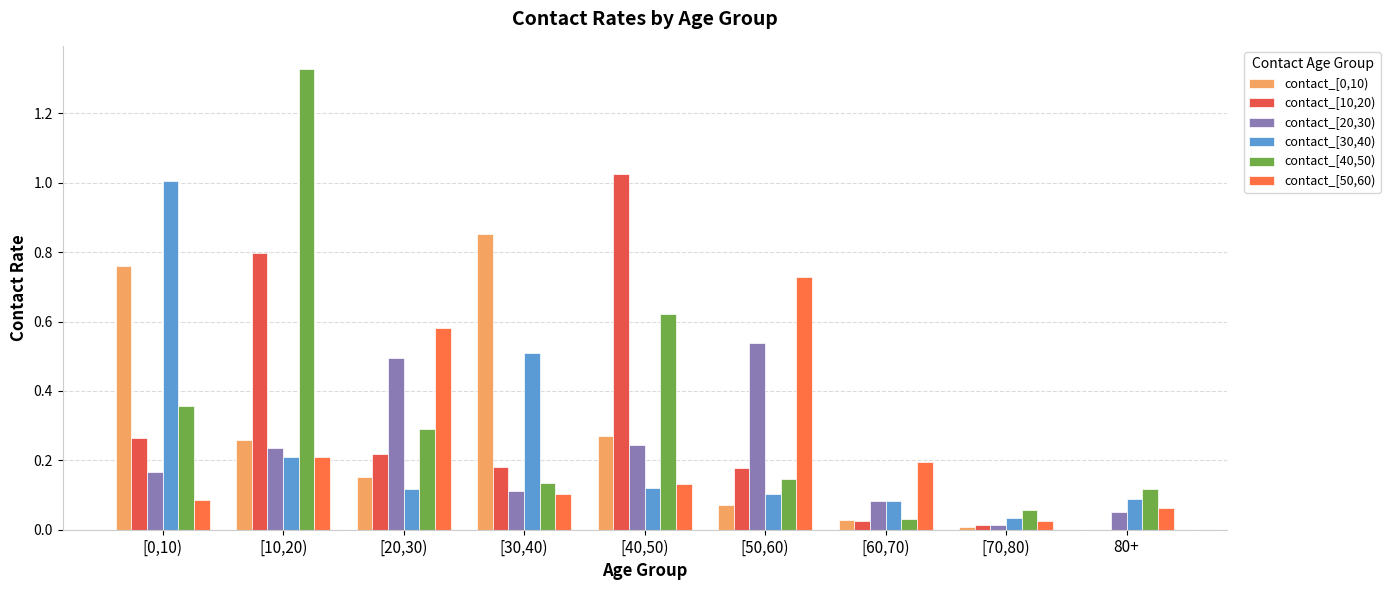

Is the value of contact_[40,50) at [40,50) greater than the value of contact_[0,10) at [30,40)?

No